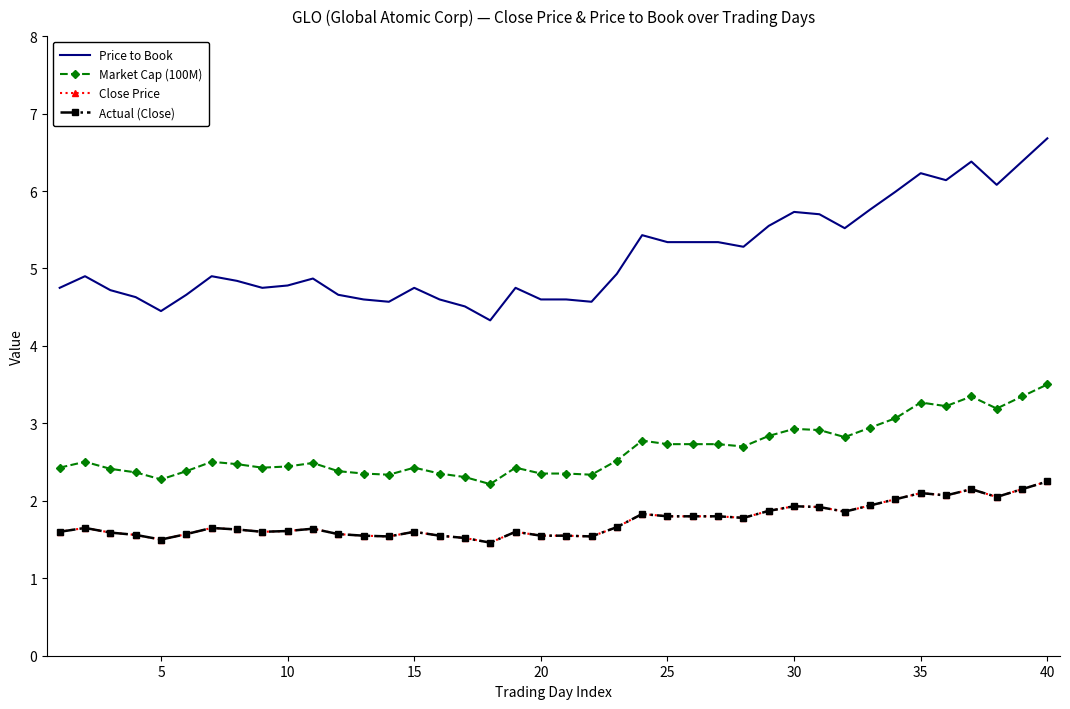

True or false: Market Cap (100M) and Close Price intersect in this chart.

False